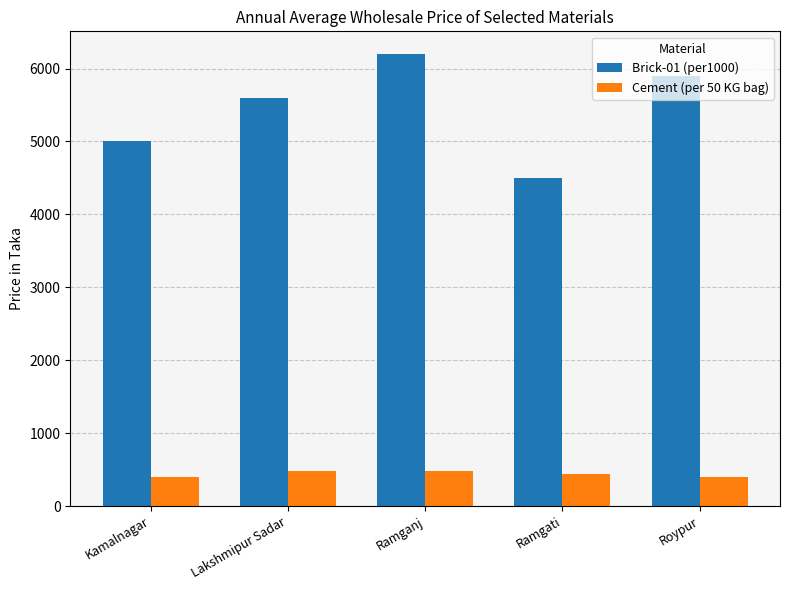

Is the value of Cement (per 50 KG bag) at Lakshmipur Sadar greater than the value of Brick-01 (per1000) at Roypur?

No